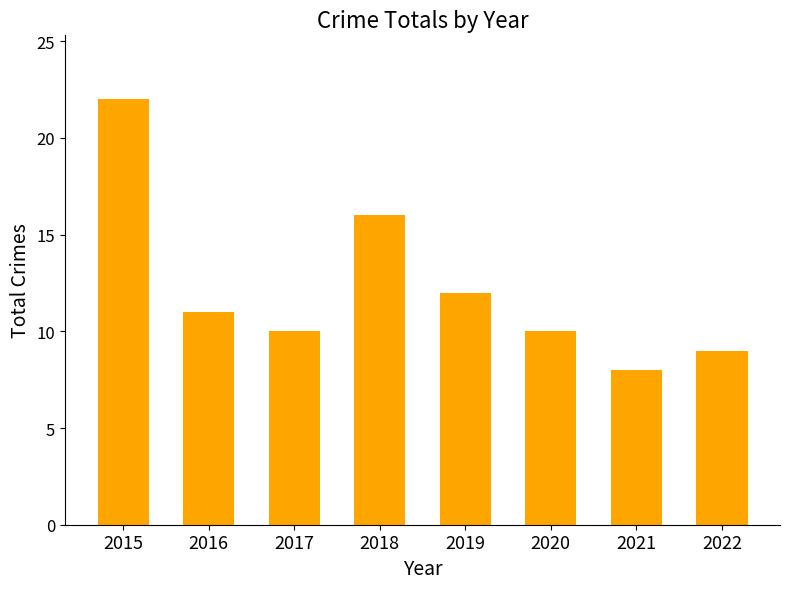

What is the change in value from 2018 to 2019?

-4